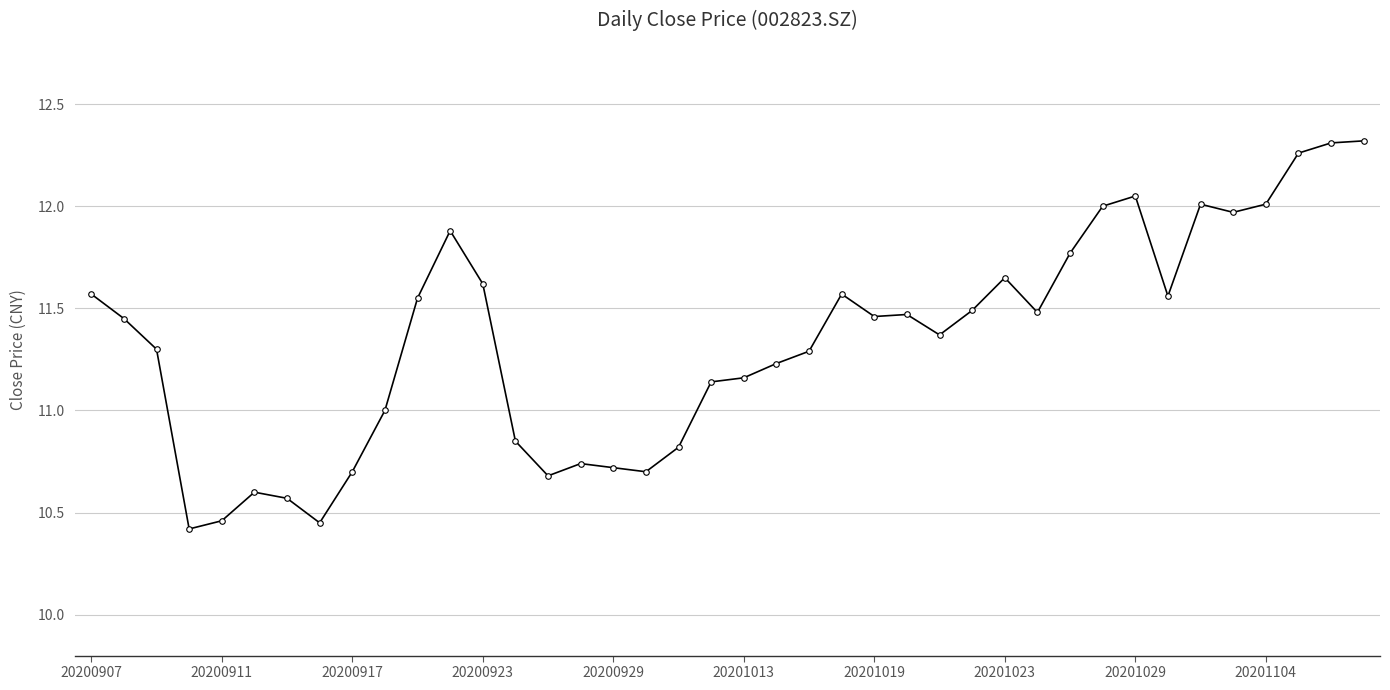

What is the average value?

11.3